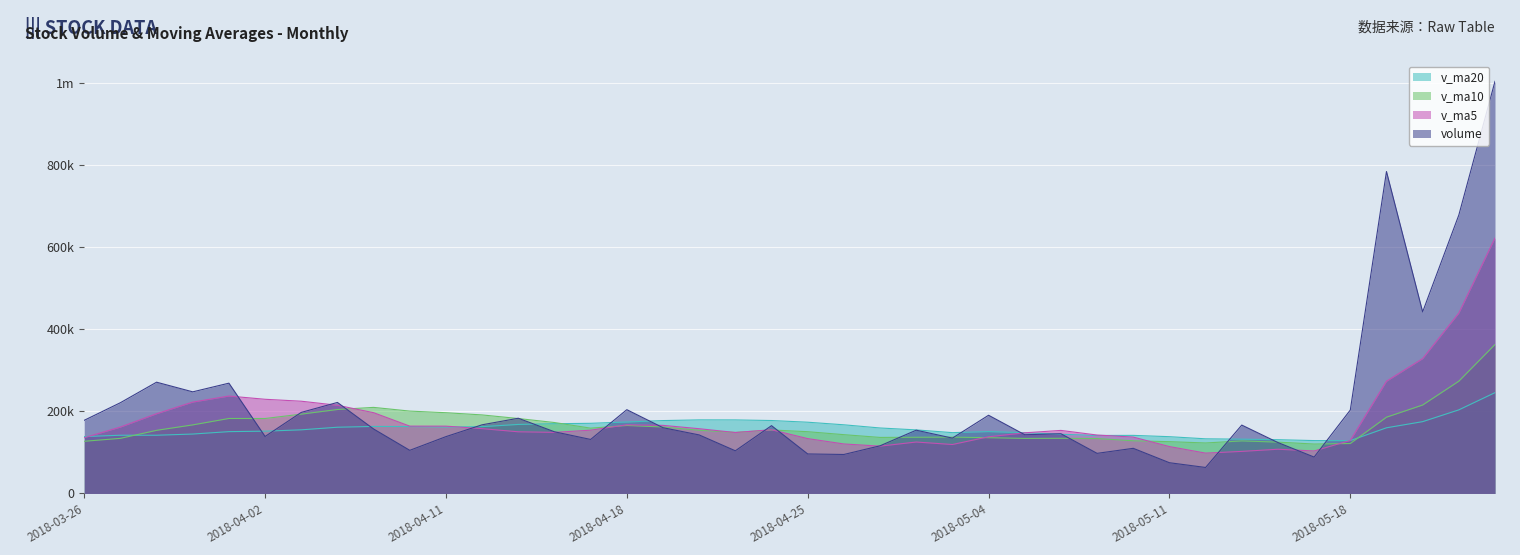

Is it true that v_ma10 equals 273896.9 at 2018-04-24?

False